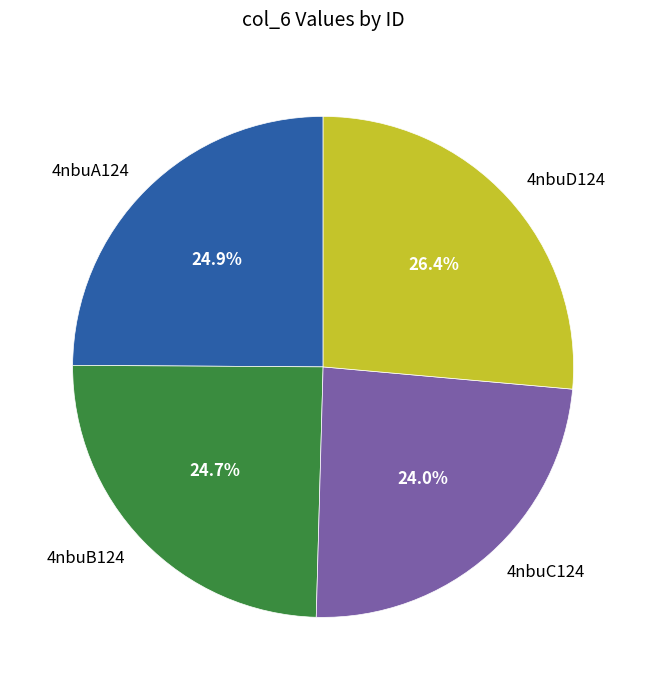

To the nearest percent, what portion does 4nbuB124 represent?

25%